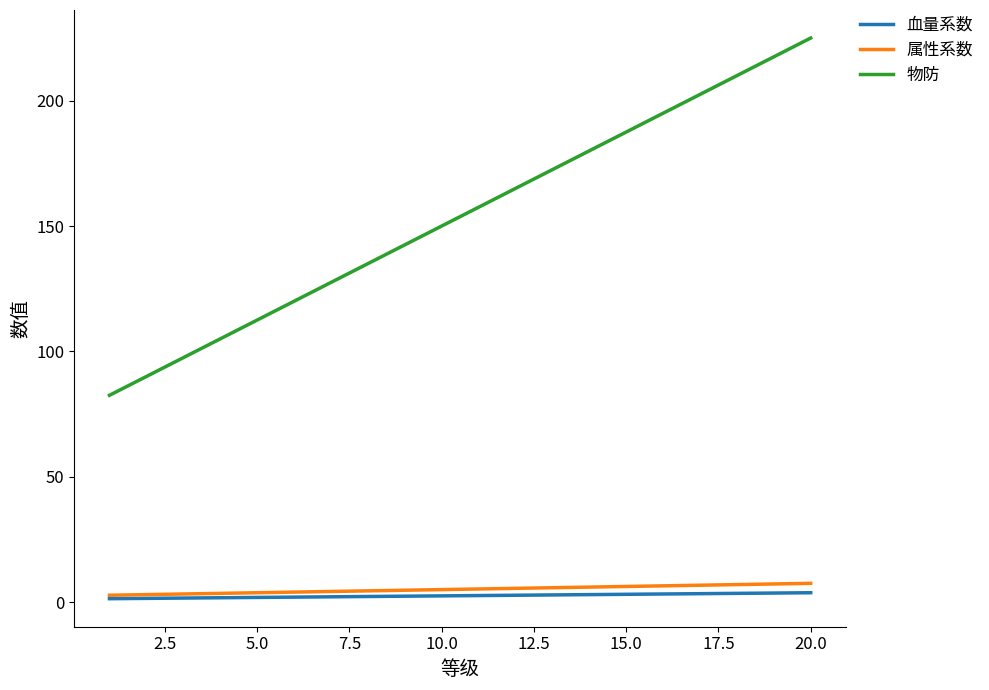

At how many categories does at least one series exceed 179?

7